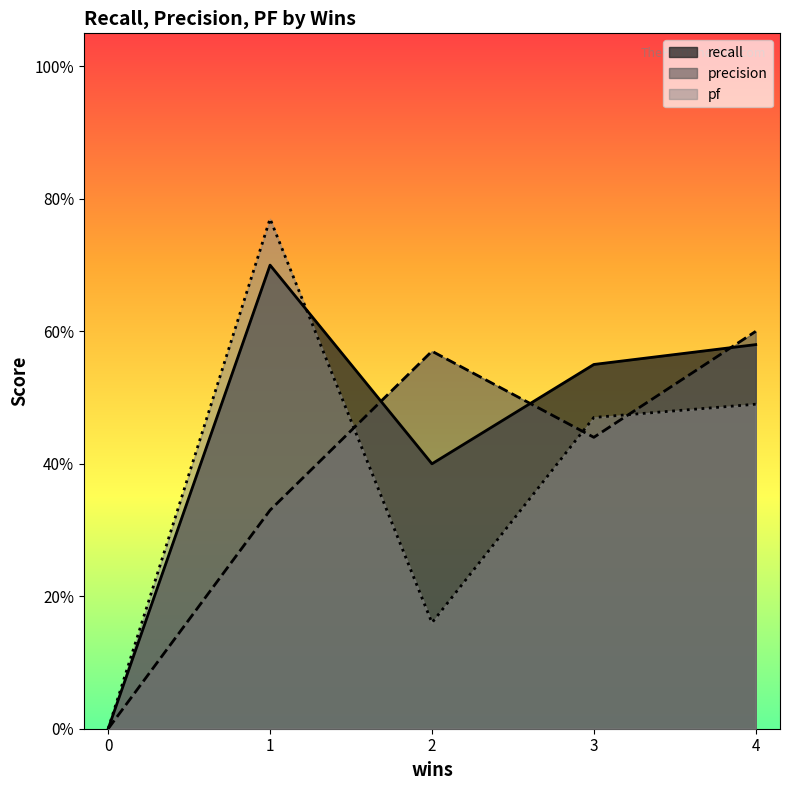

Which has a higher value, 1 or 2?

1